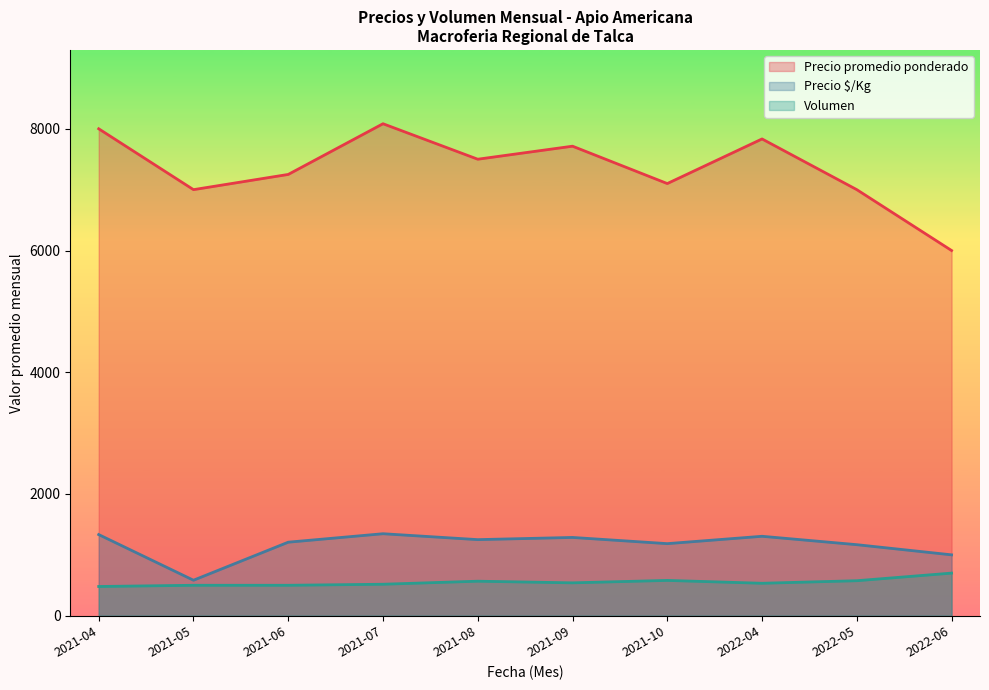

What is the lowest value of the Volumen series?

480